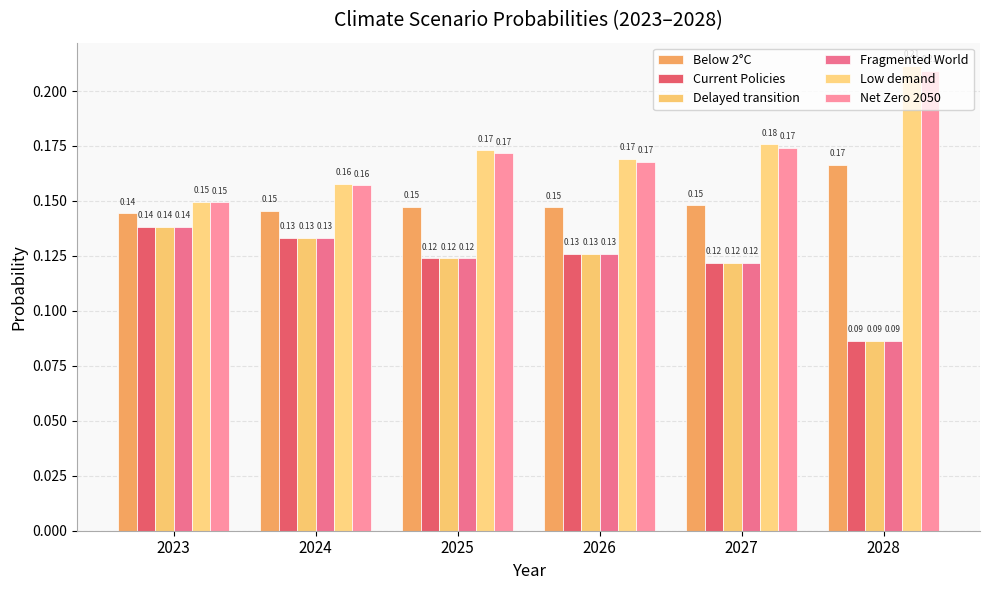

What are all the series names shown in the legend?

Below 2°C, Current Policies, Delayed transition, Fragmented World, Low demand, Net Zero 2050